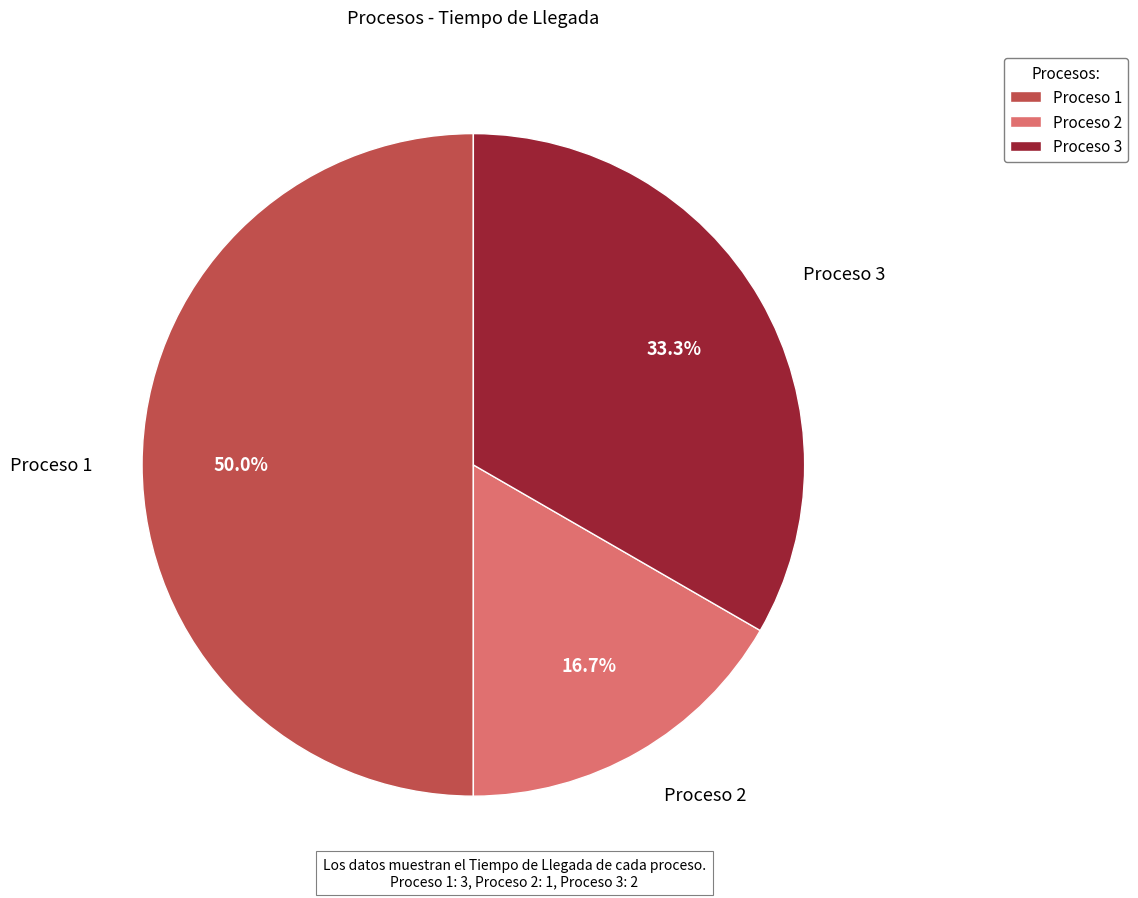

What percentage is the Proceso 2 slice, to the nearest percent?

17%